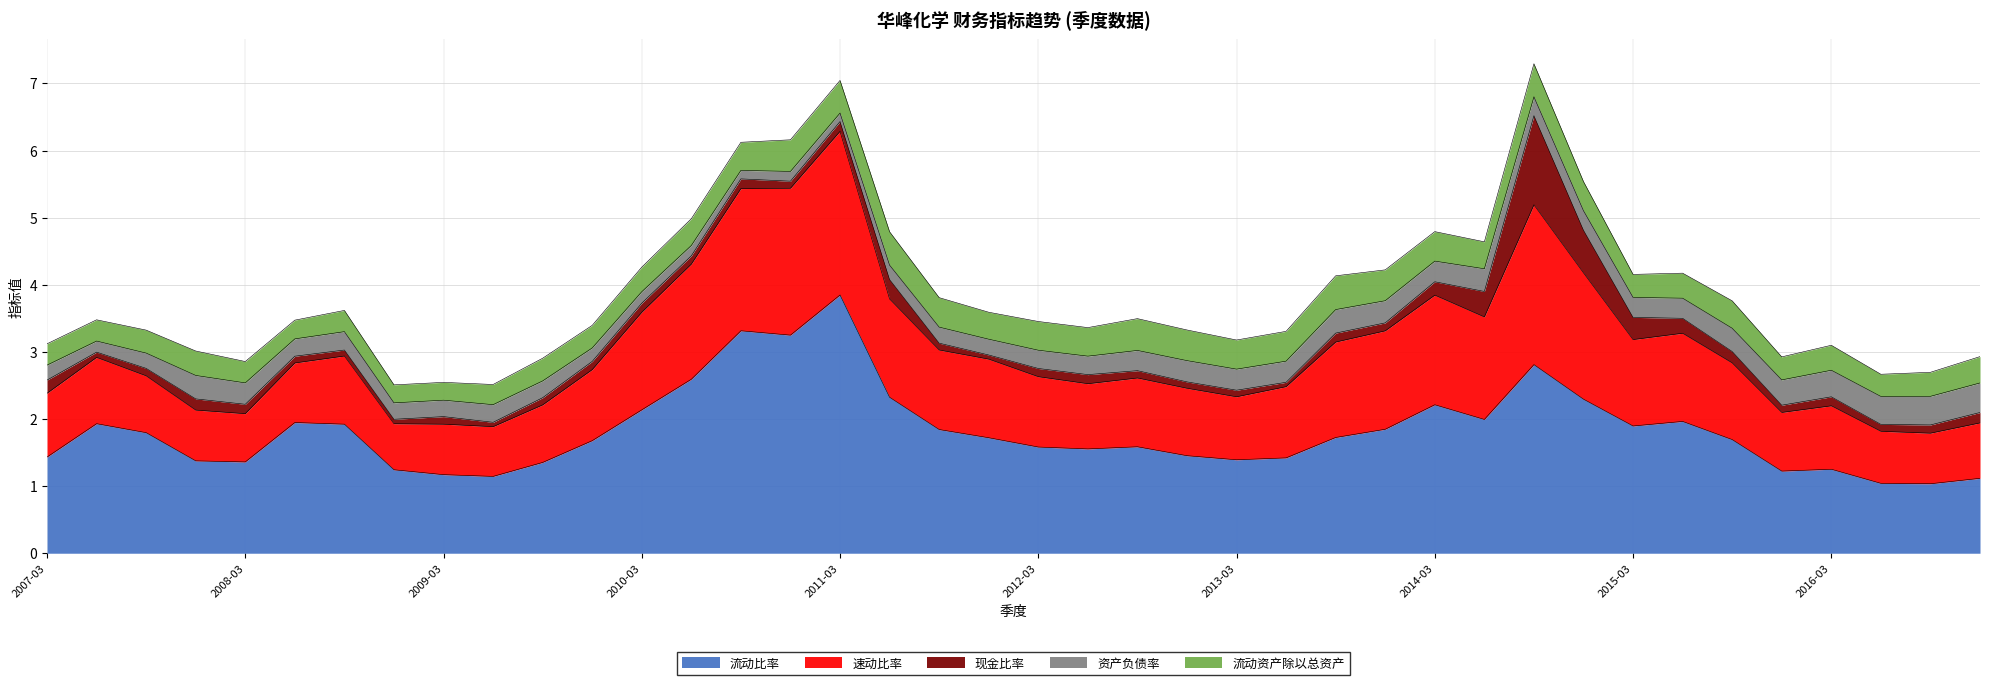

List the labels in order of 流动比率 value, smallest first.

2016-09-30, 2016-06-30, 2016-12-31, 2009-06-30, 2009-03-31, 2015-12-31, 2008-12-31, 2016-03-31, 2009-09-30, 2008-03-31, 2007-12-31, 2013-03-31, 2013-06-30, 2007-03-31, 2012-12-31, 2012-06-30, 2012-03-31, 2012-09-30, 2009-12-31, 2015-09-30, 2011-12-31, 2013-09-30, 2007-09-30, 2011-09-30, 2013-12-31, 2015-03-31, 2008-09-30, 2007-06-30, 2008-06-30, 2015-06-30, 2014-06-30, 2010-03-31, 2014-03-31, 2014-12-31, 2011-06-30, 2010-06-30, 2014-09-30, 2010-12-31, 2010-09-30, 2011-03-31